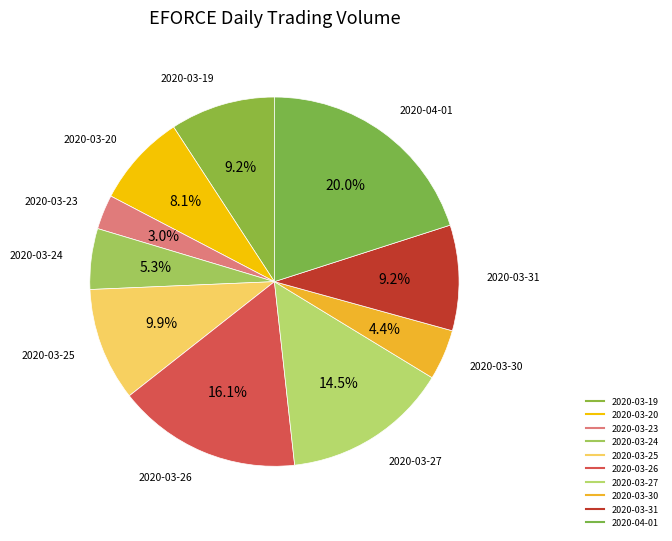

To the nearest percent, what is the combined percentage of 2020-03-20 and 2020-04-01?

28%